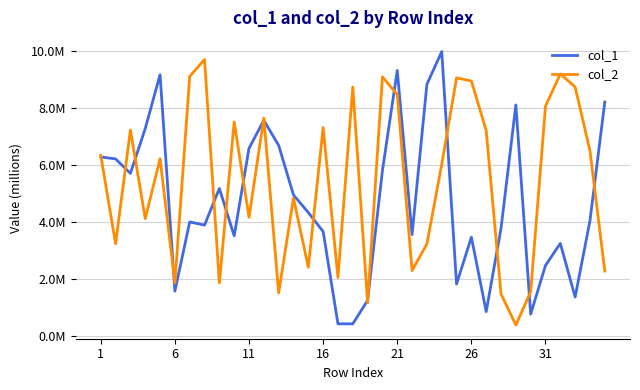

After their last crossing, which series has the higher values: col_2 or col_1?

col_1